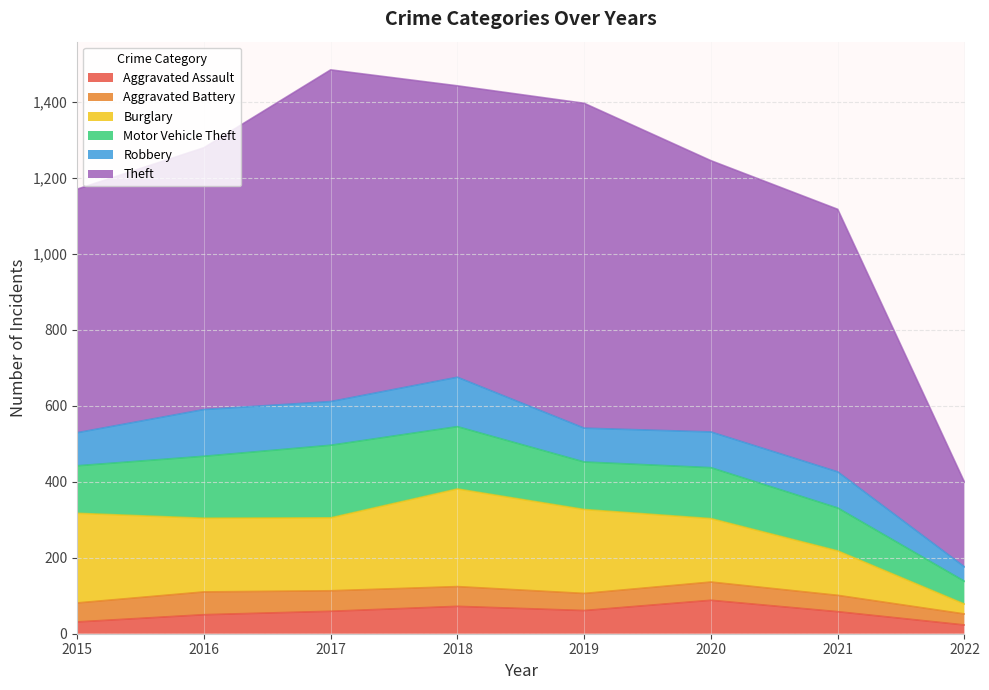

The Robbery series shows 123 at 2016. True or false?

True